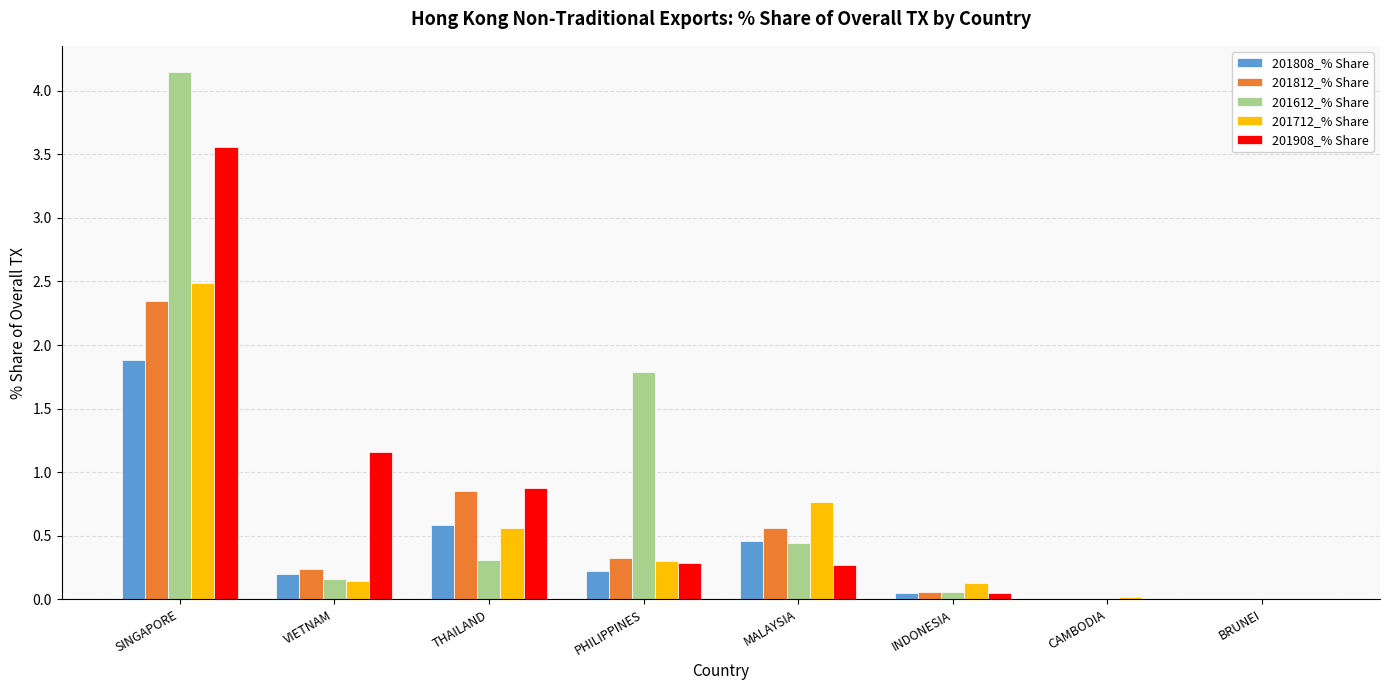

What is the sum of all 201712_% Share values?

4.4